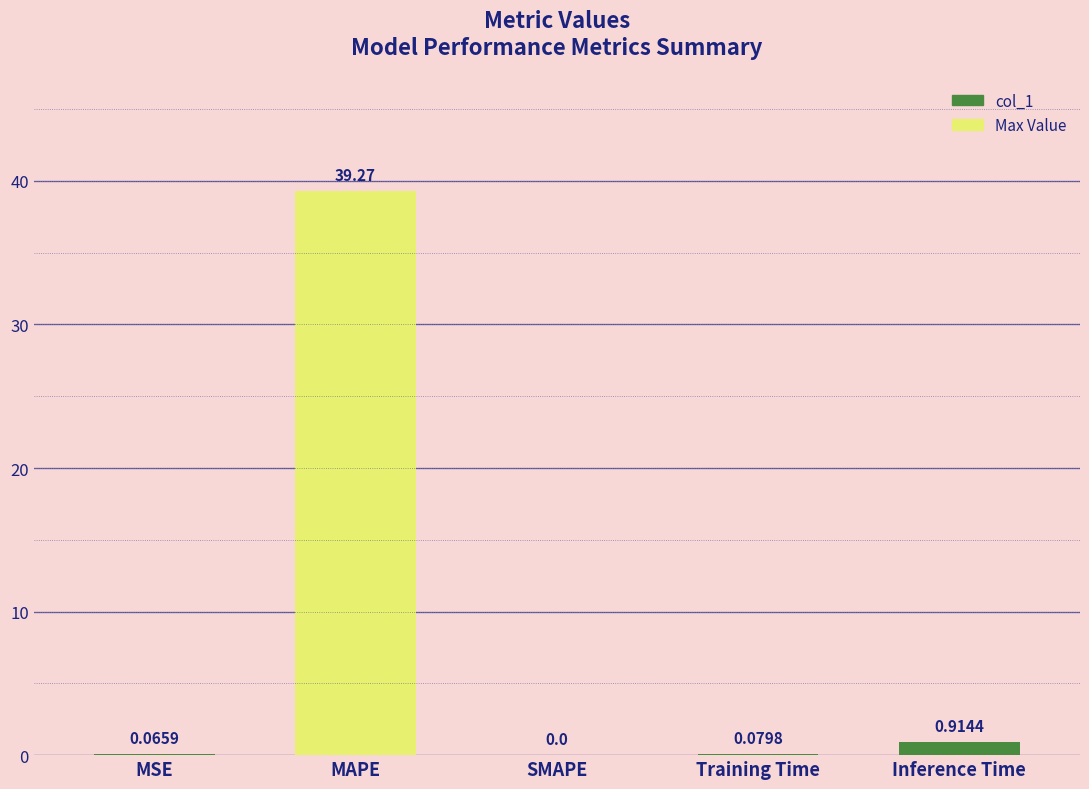

Where is the data nearest to the value 19?

Inference Time